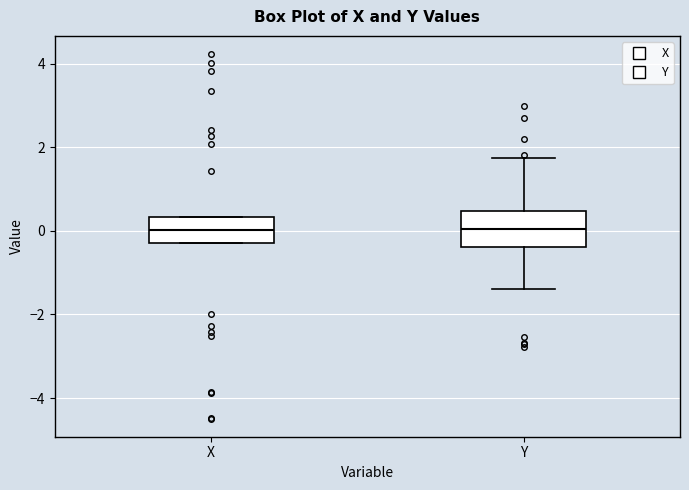

Which box is the tallest, from its lower edge to its upper edge?

Y